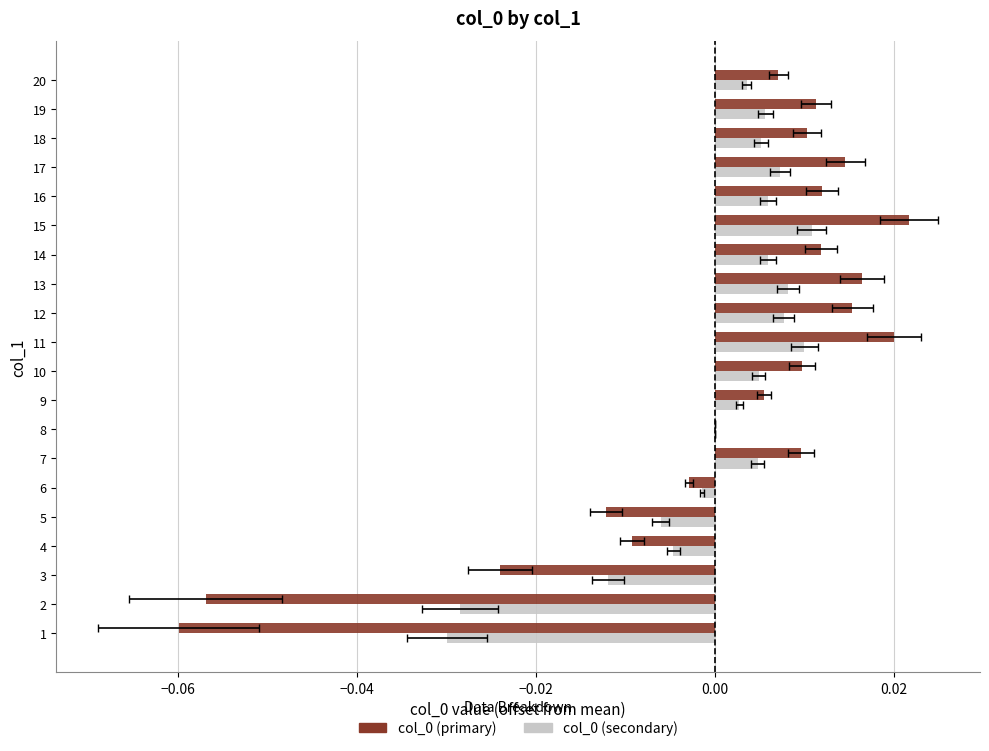

The col_0 (primary) series shows 0.0 at 17. True or false?

False